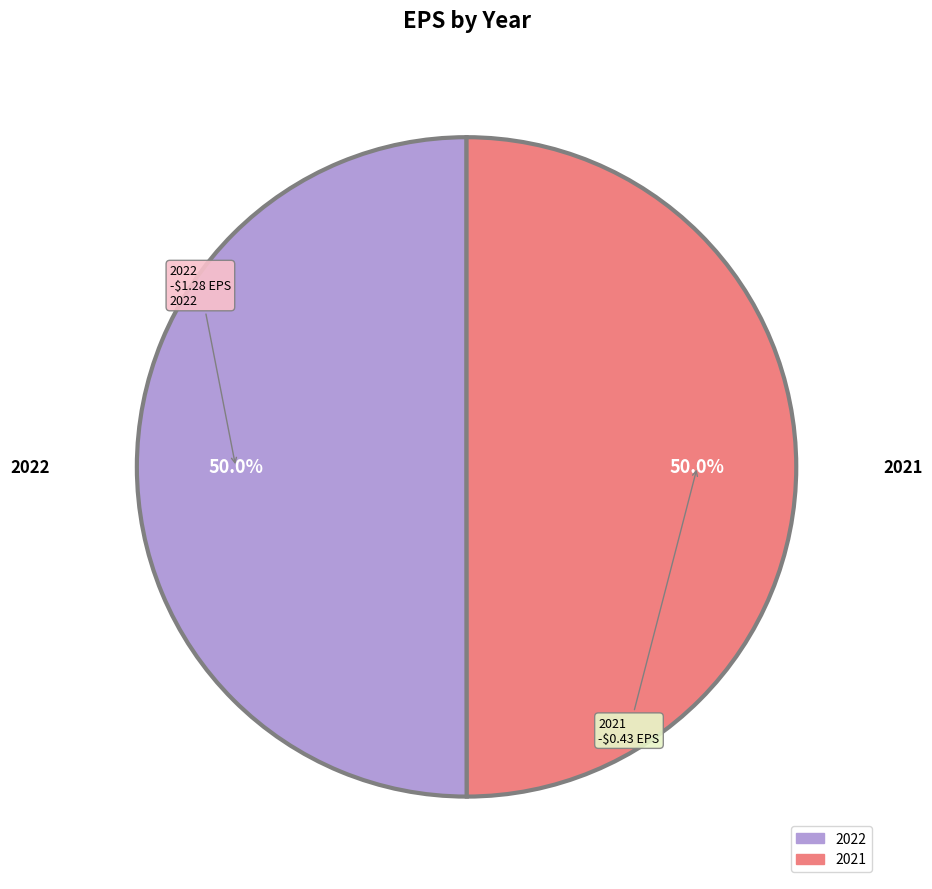

What is the total percentage of 2021 and 2022?

100.0%